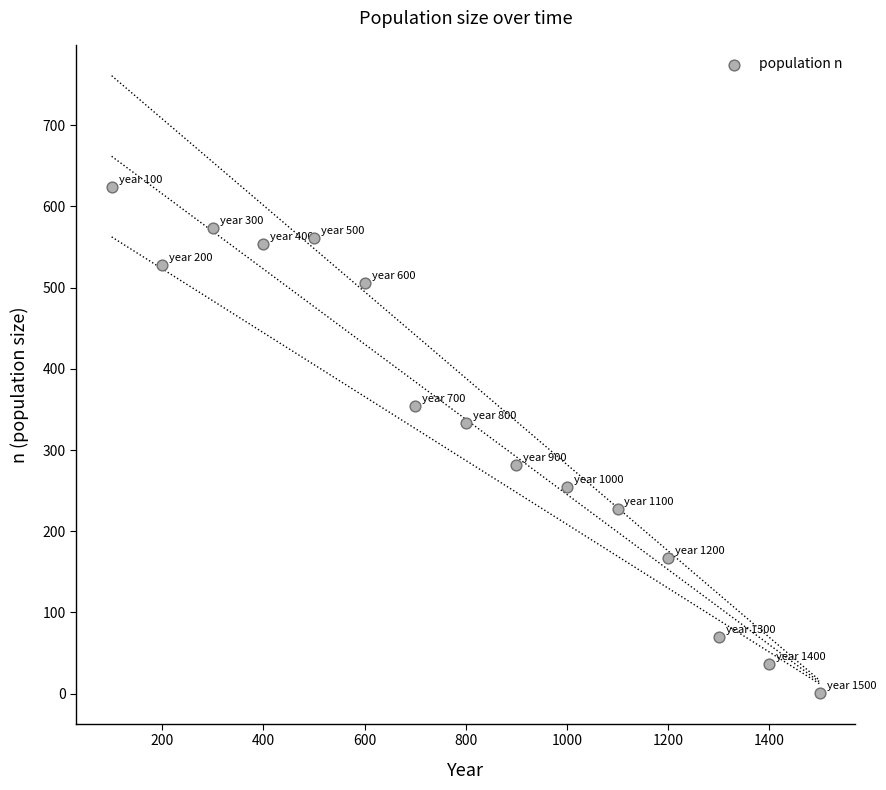

What is the range of Y values (max minus min)?

623